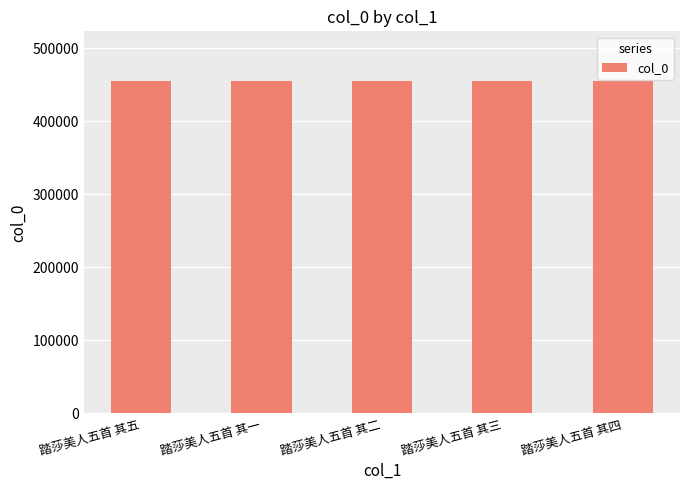

What is the difference between the second highest and minimum values?

3